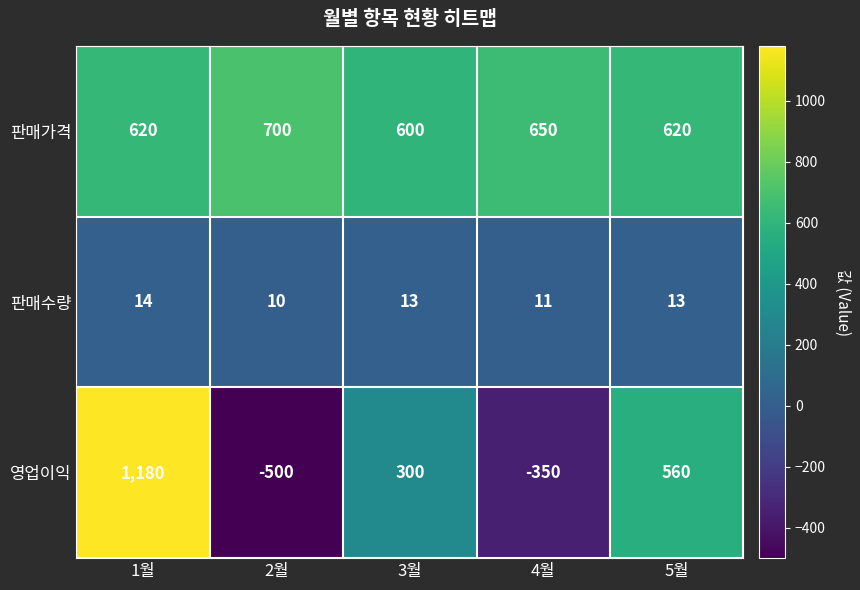

What is the average value of the 판매가격 series?

638